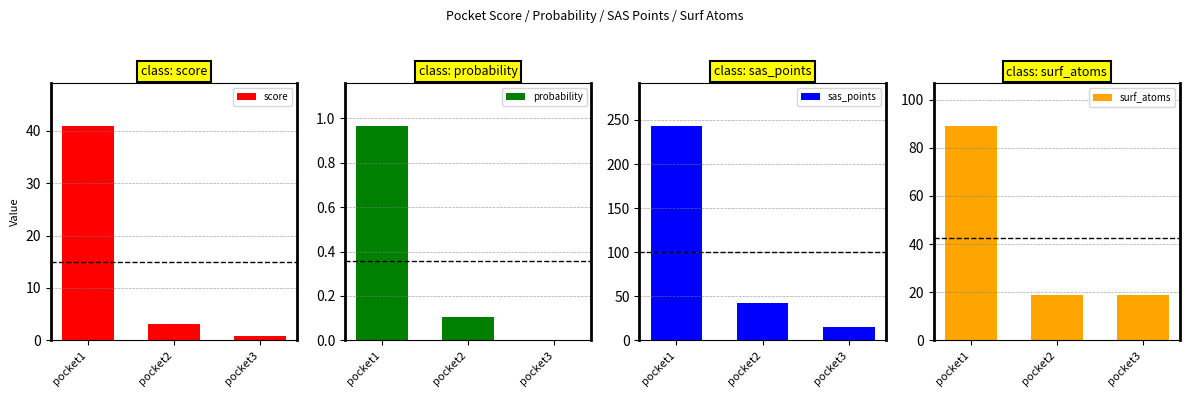

What is the difference between the highest and lowest values at pocket2?

41.9